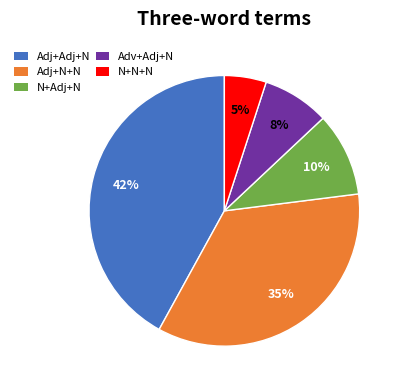

Does any single category account for the majority?

No